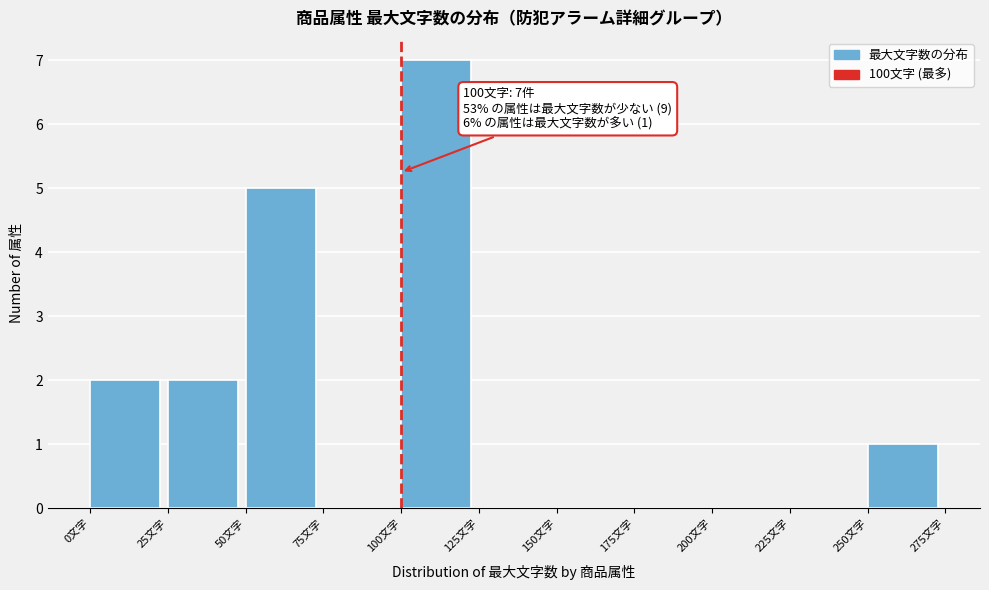

Which range on the x-axis has the tallest bar?

100 to 125